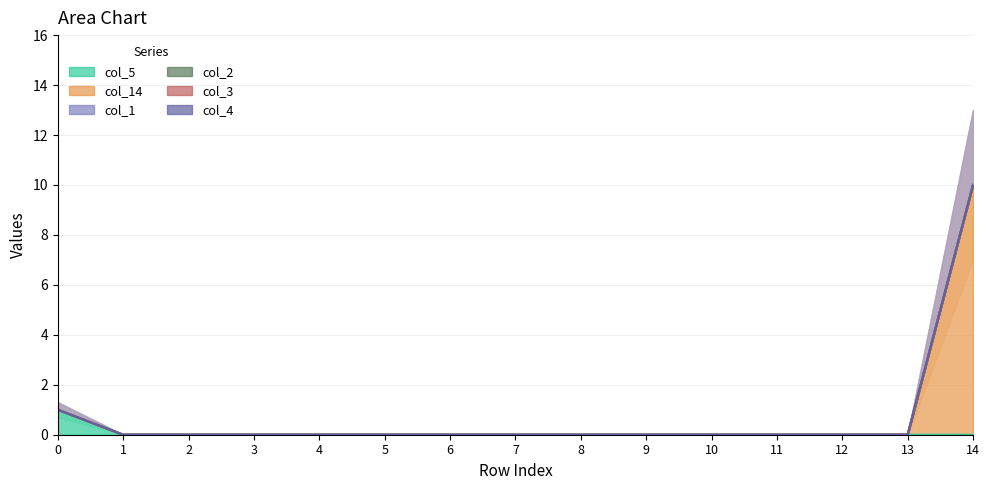

What is the sum of the col_14 values at 1 and 14?

10